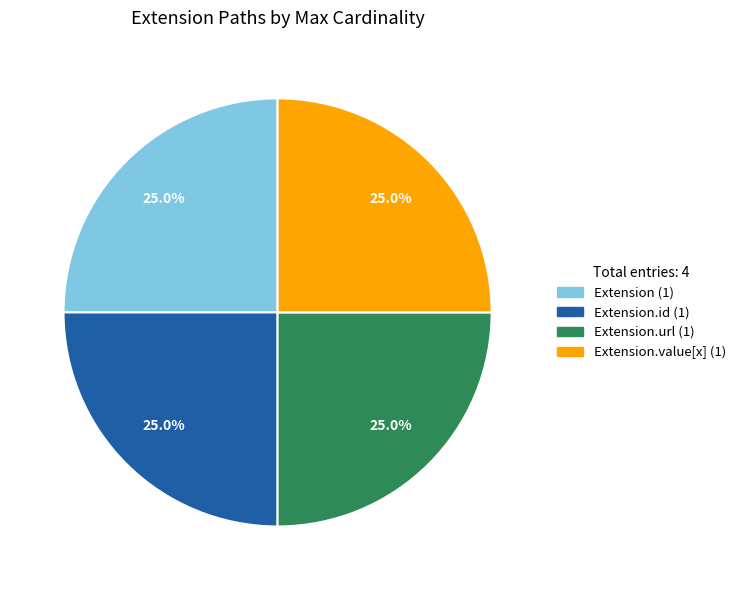

Is there a majority slice in this chart?

No